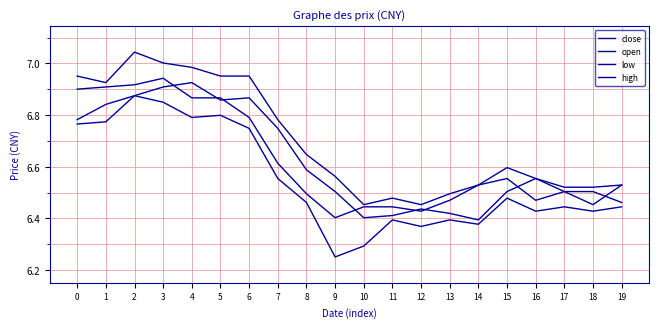

What is the difference between the high values at 3 and 16?

0.4